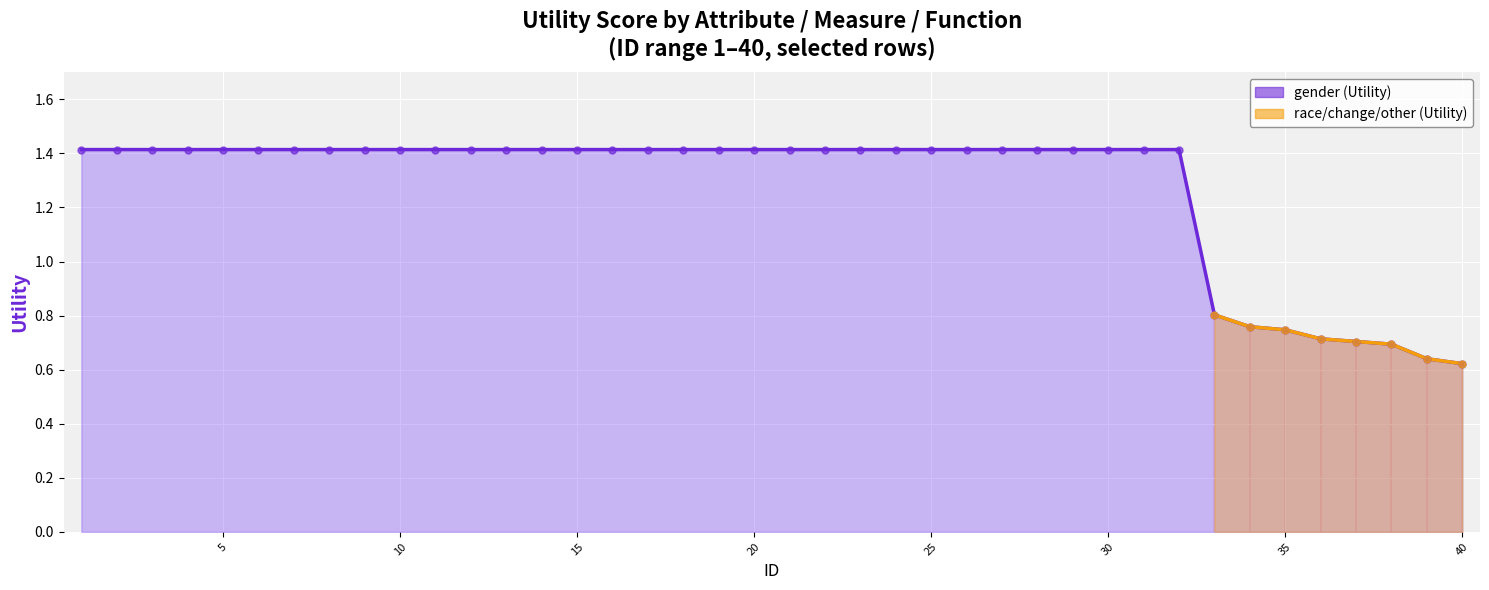

Is the value of gender (Utility) at 7 greater than the value of race/change/other at 24?

No